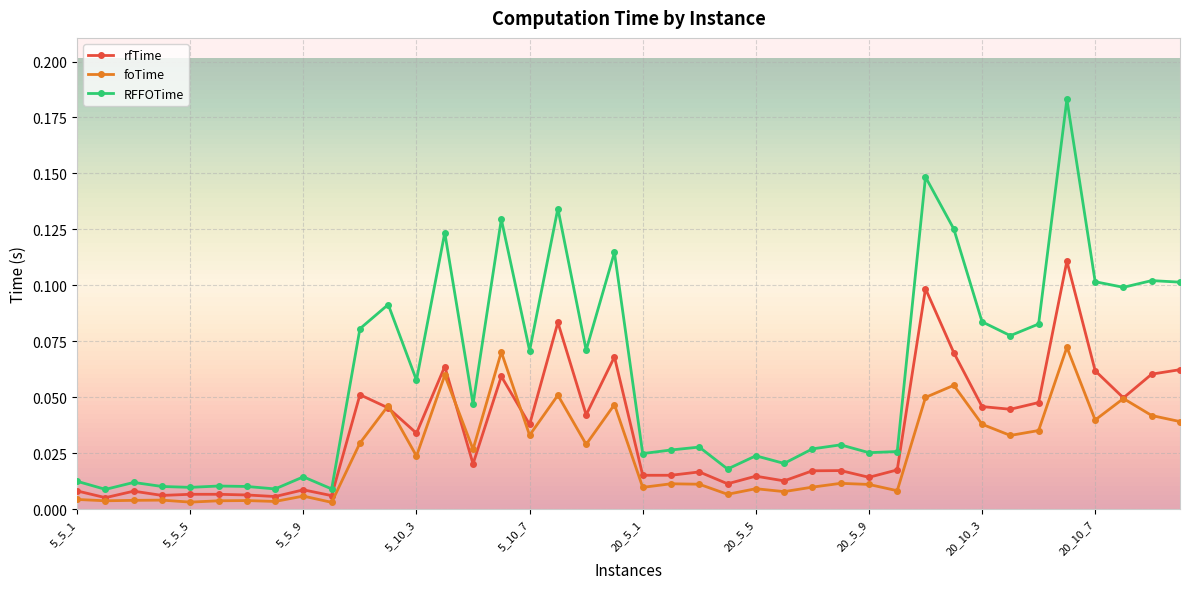

True or false: foTime has more than 2 points higher than both neighbors.

True